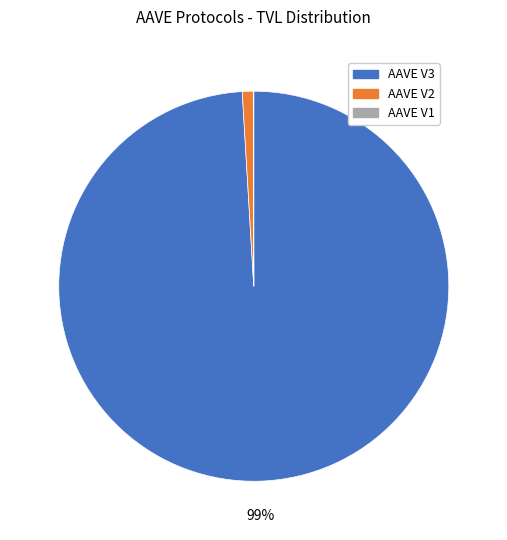

Is AAVE V3 the majority of the pie?

Yes